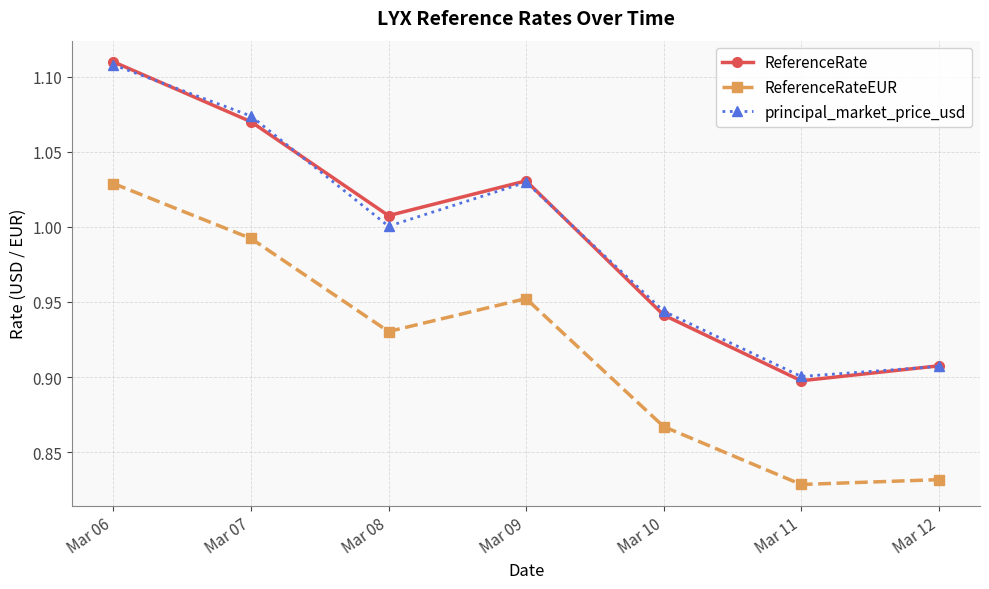

Between Mar 08 and Mar 11, which series saw the biggest shift?

ReferenceRate